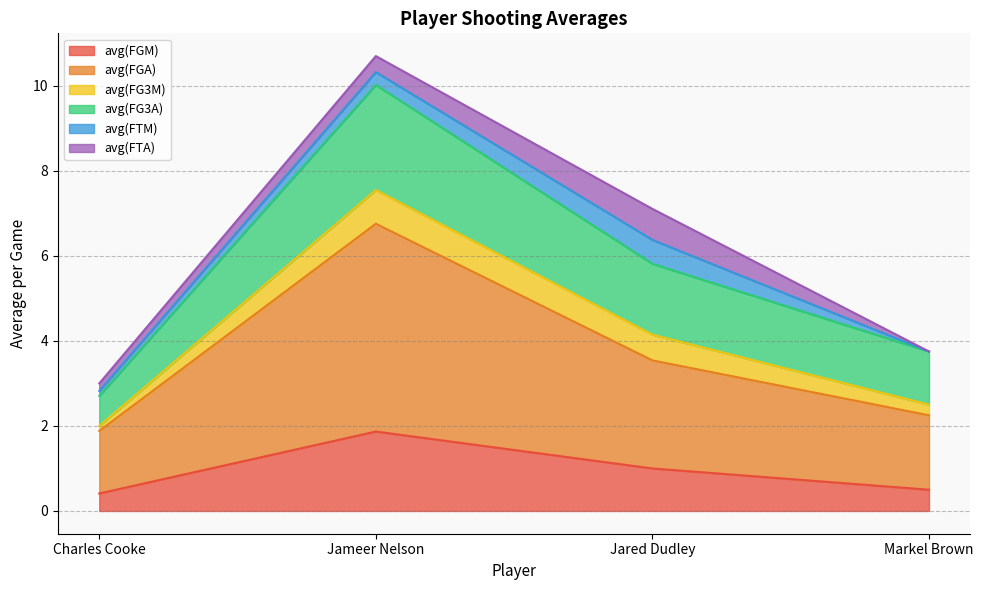

Where is avg(FGM) nearest to the value 1?

Jared Dudley